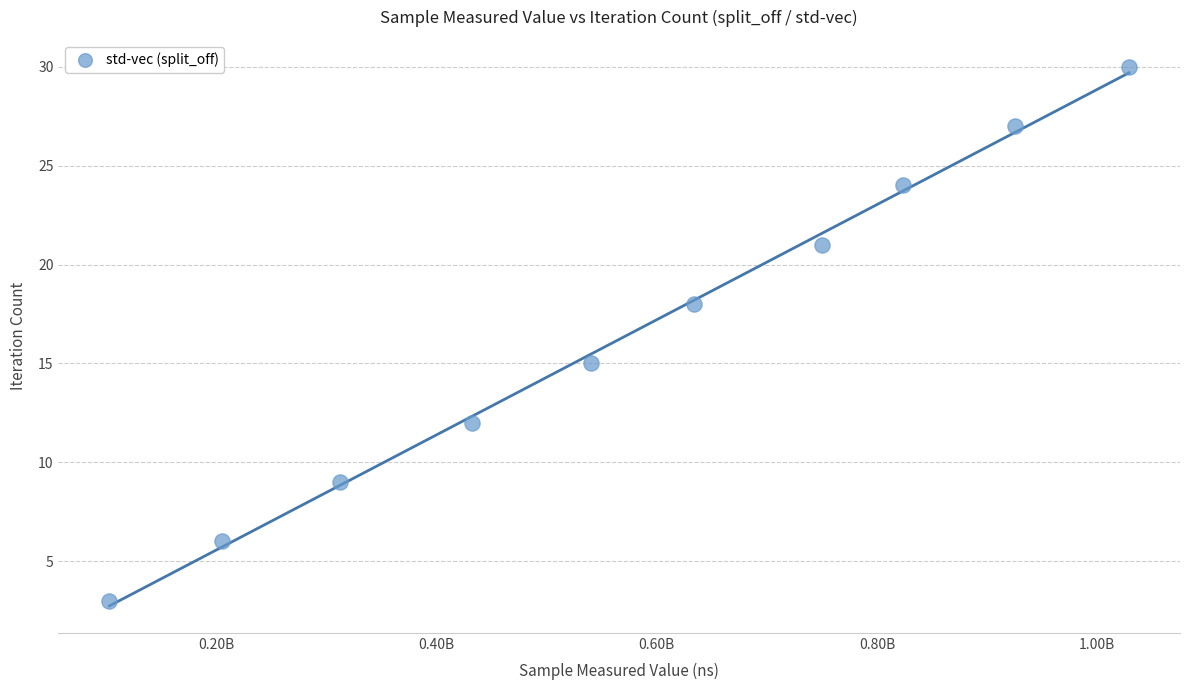

What Y value in the scatter plot is closest to 16?

15